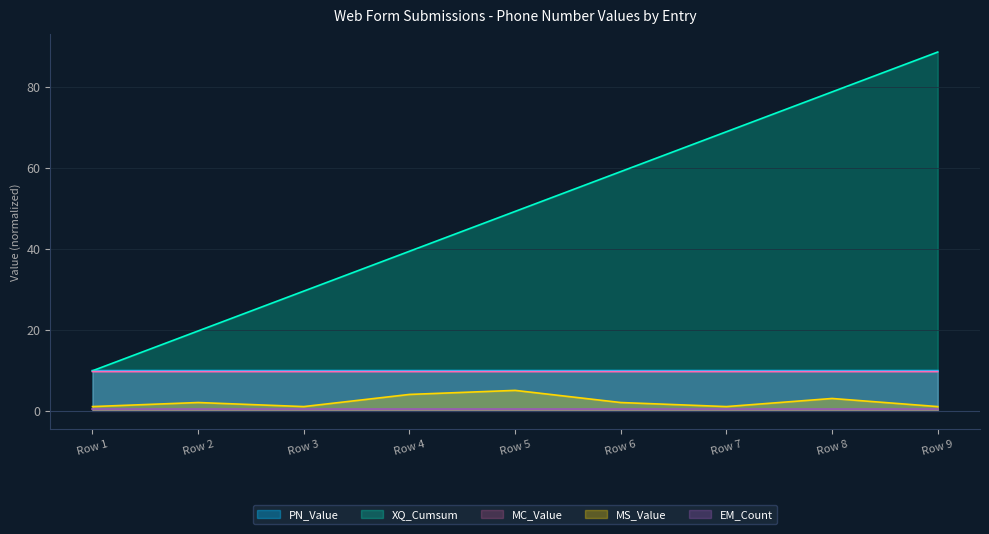

True or false: MC_Value and MS_Value intersect in this chart.

False